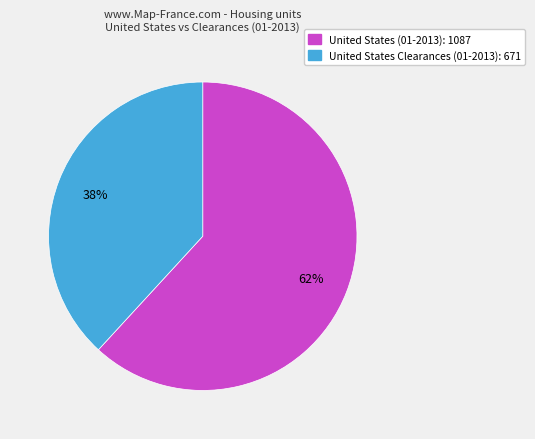

To the nearest percent, what is the difference between the largest and smallest slice percentages?

24%